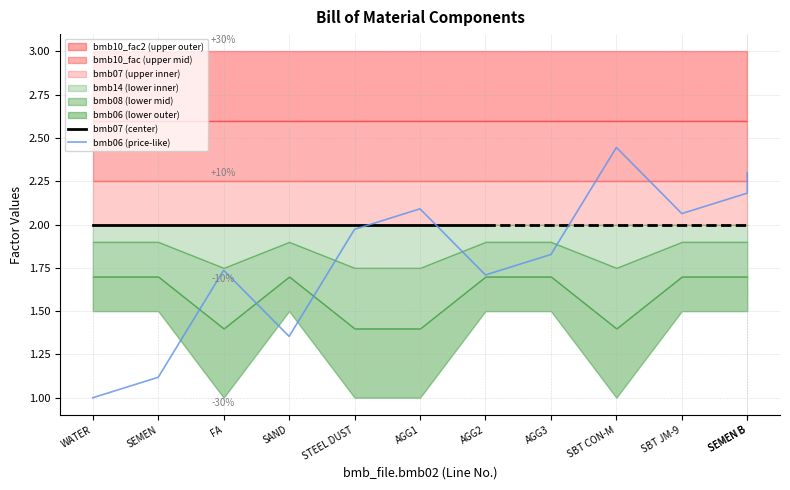

Does the chart display data point markers on the line(s)?

No